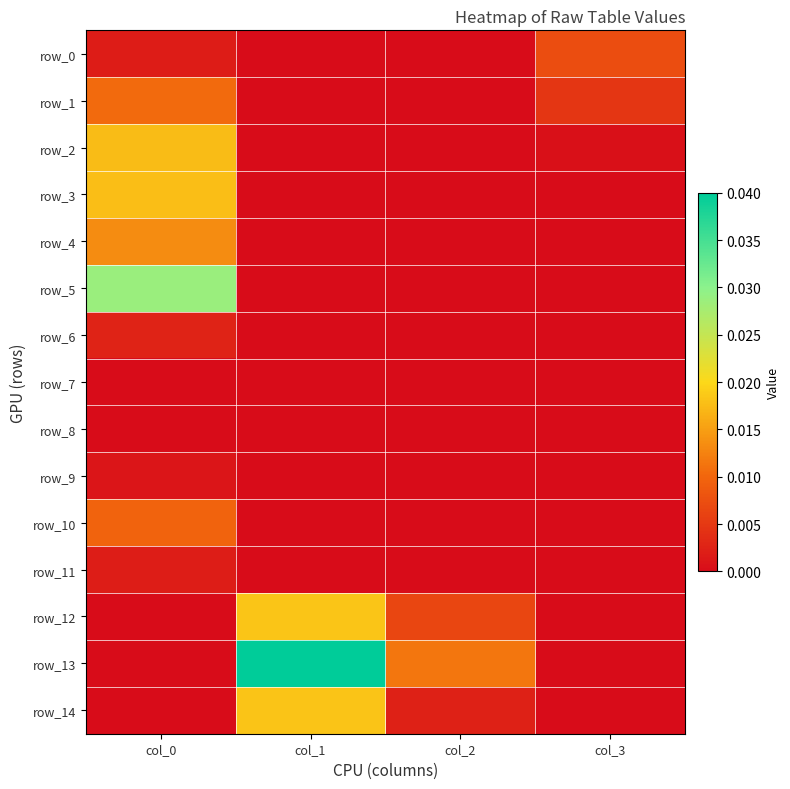

How many values in row_14 are above zero?

3